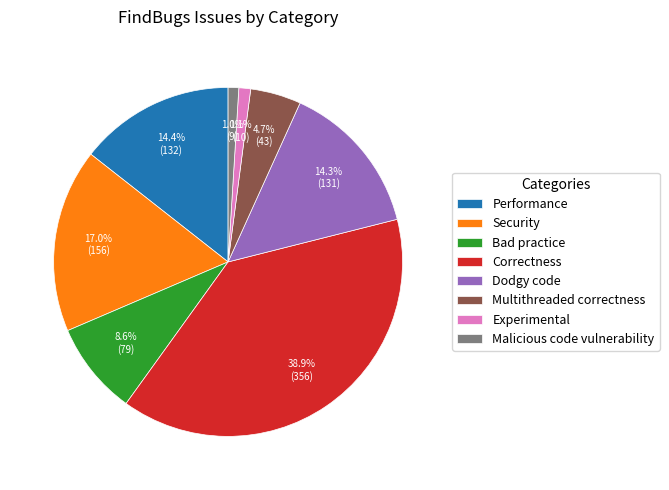

Is it true that Correctness is 50% of the pie?

False